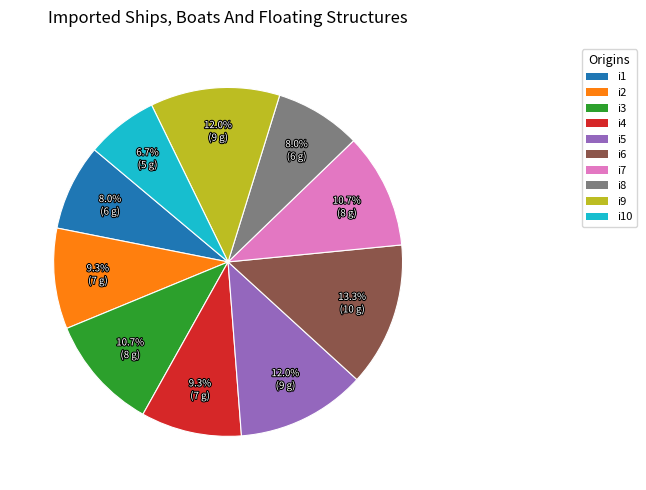

Is it true that i3 is 3% of the pie?

False